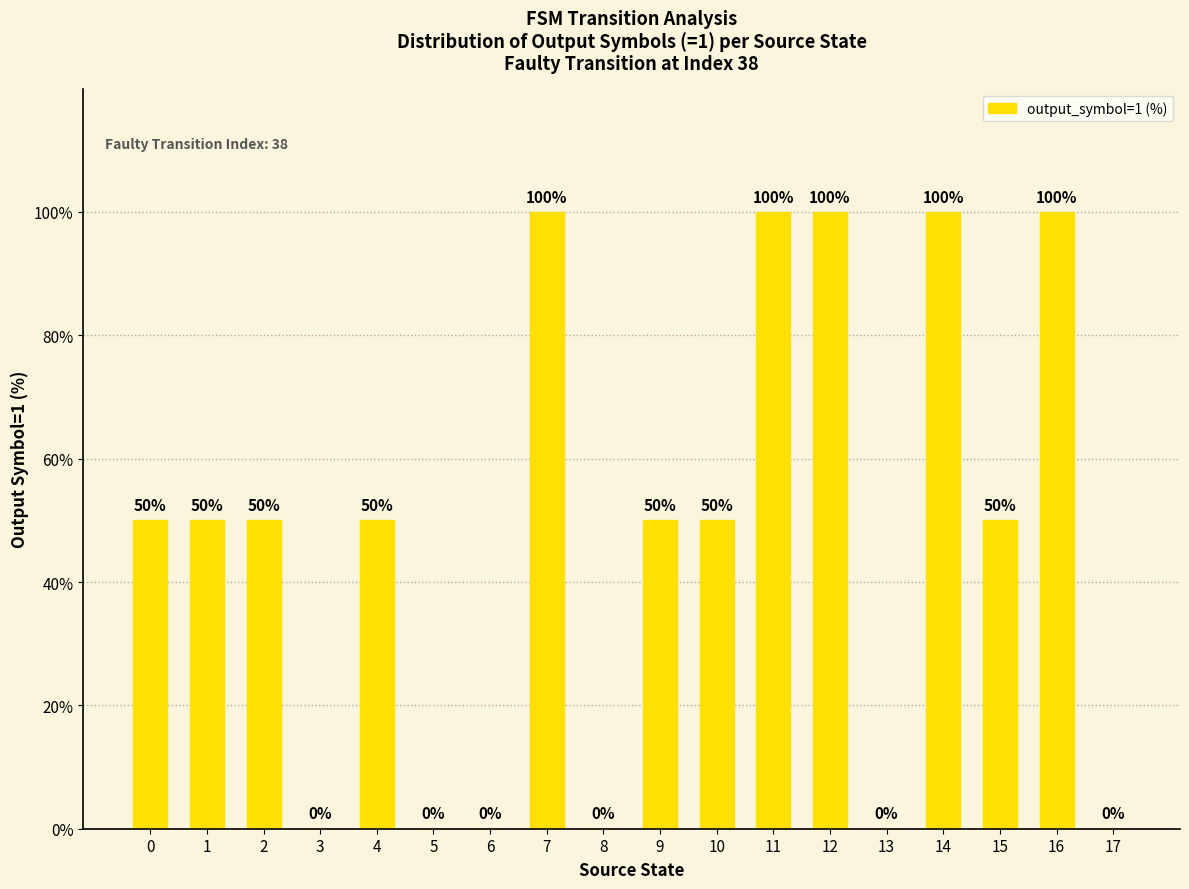

What is the sum of the values at 10 and 14?

150